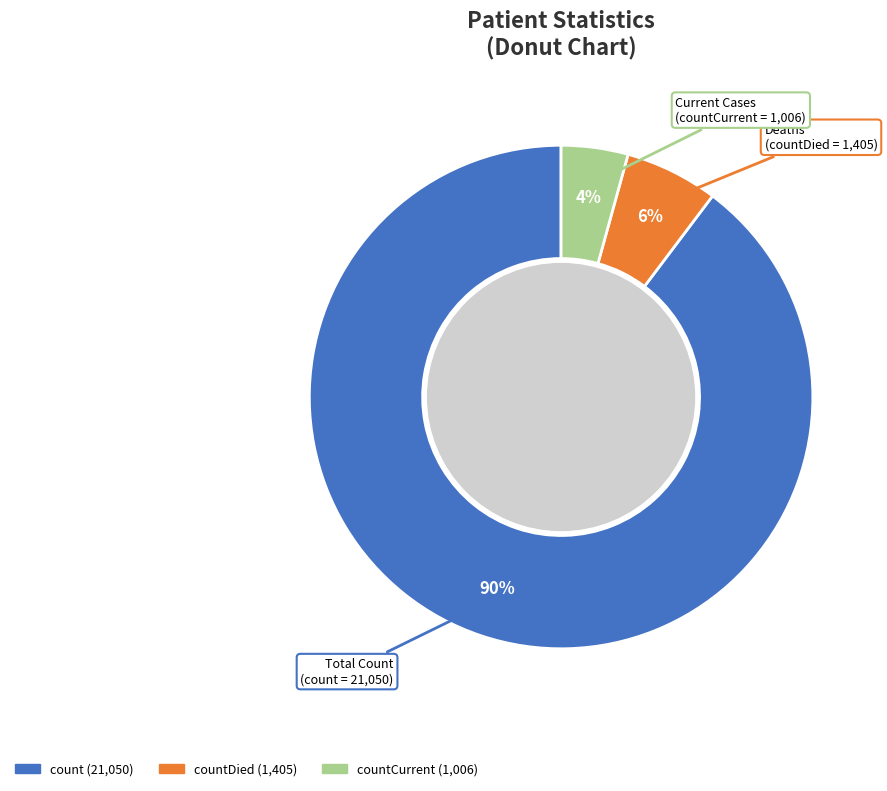

Is there any slice that represents more than half of the pie?

Yes